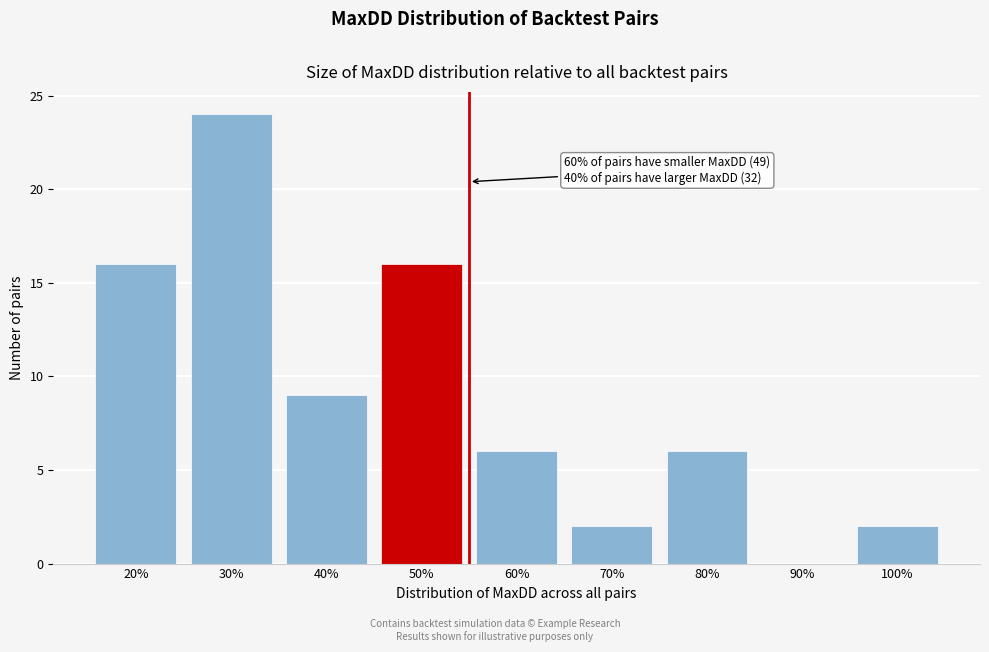

Reading left to right, transcribe all the data shown in this chart.

20%=16	30%=24	40%=9	50%=16	60%=6	70%=2	80%=6	90%=0	100%=2